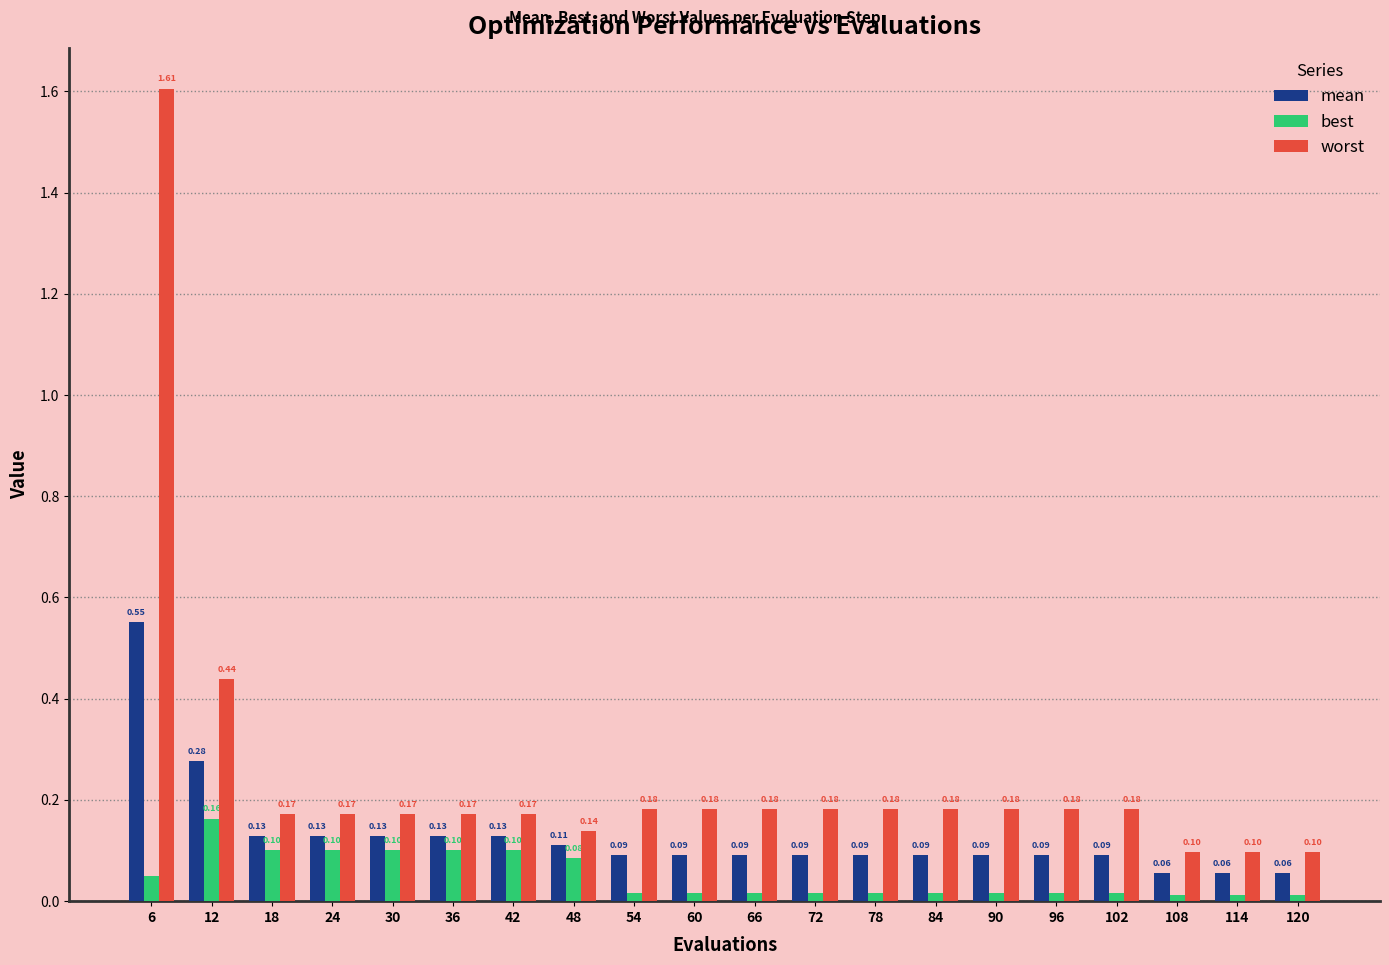

Rank the series at 12 from lowest to highest value.

best, mean, worst